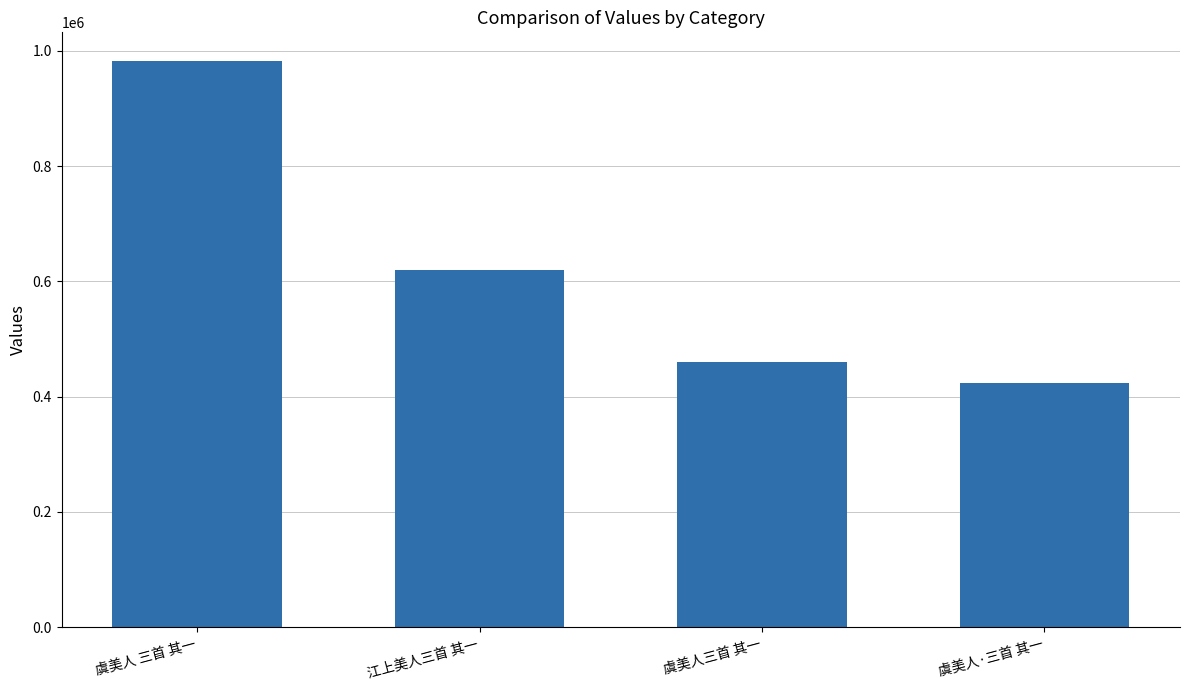

What is the change in value from 江上美人三首 其一 to 虞美人·三首 其一?

-196331